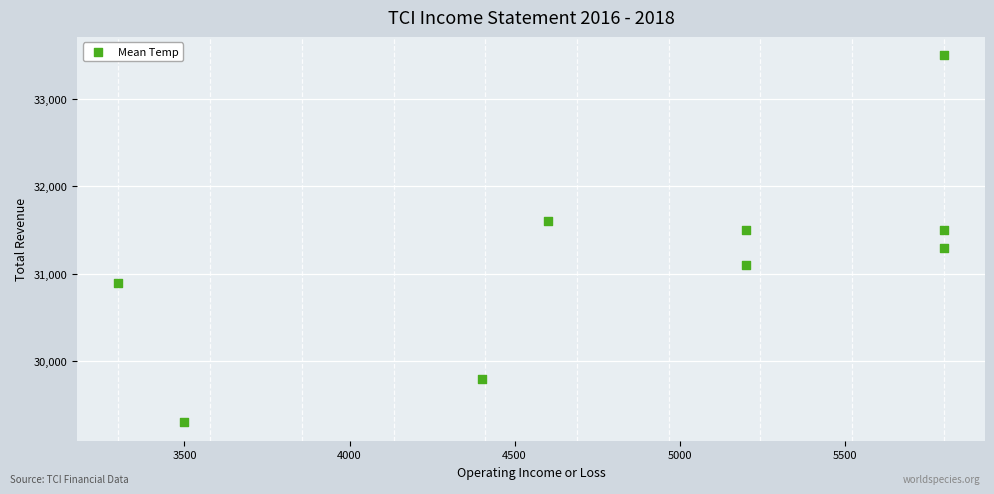

What is the range of Y values (max minus min)?

4200